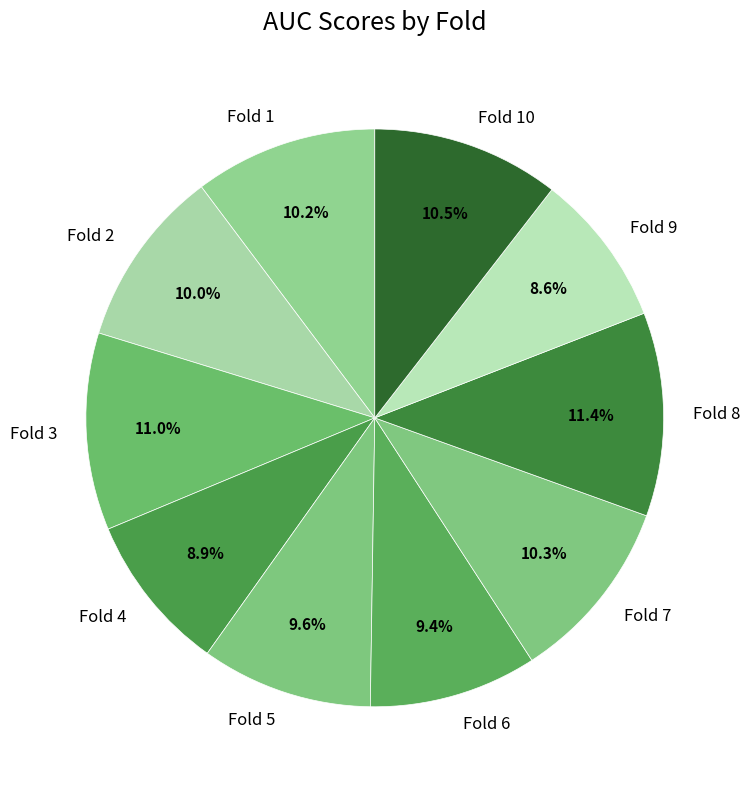

Which has a higher value, Fold 4 or Fold 7?

Fold 7